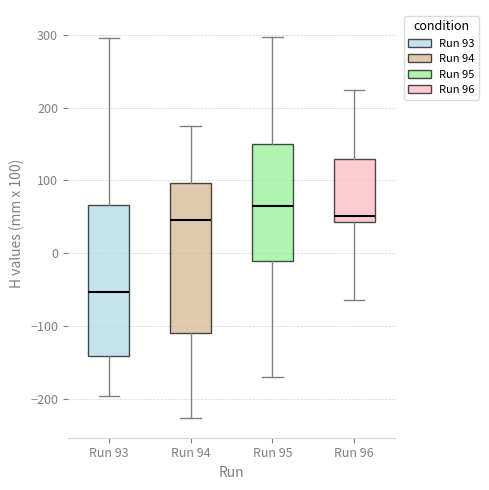

Where does the upper whisker of the box for Run 96 end on the y-axis? The values are not printed on the chart, so give them approximately, as read against the axis.

220